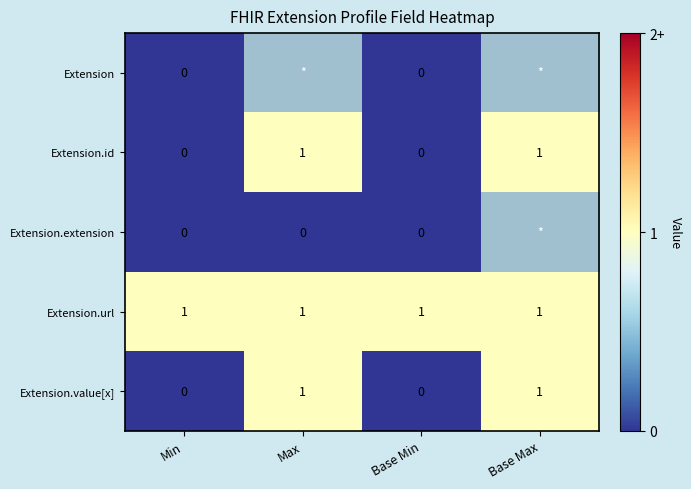

Which category has the highest value across all series?

Max